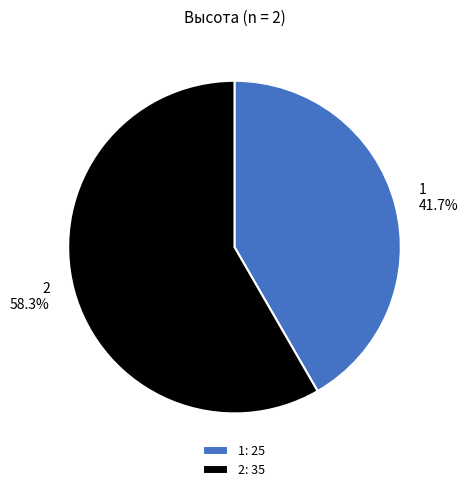

Count the number of slices in the pie.

2